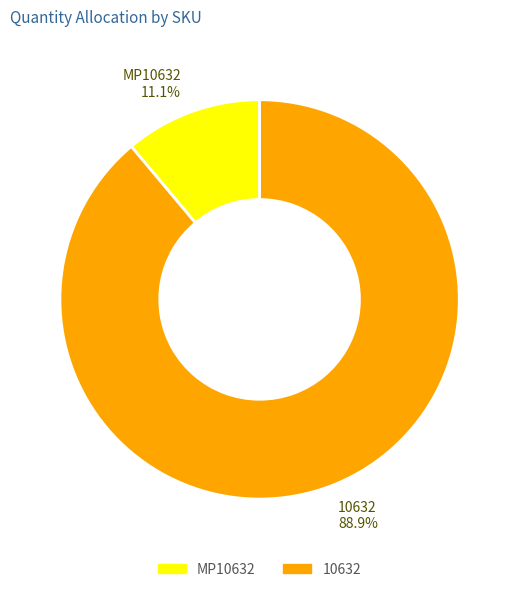

Is there any slice that represents more than half of the pie?

Yes